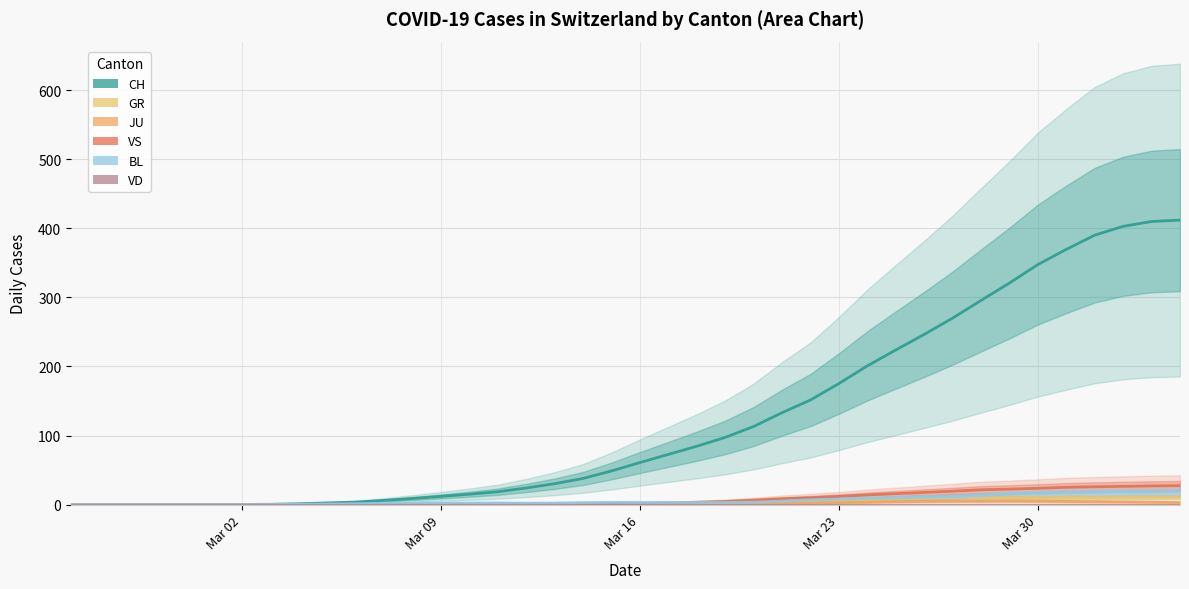

How many distinct data groups are displayed?

6